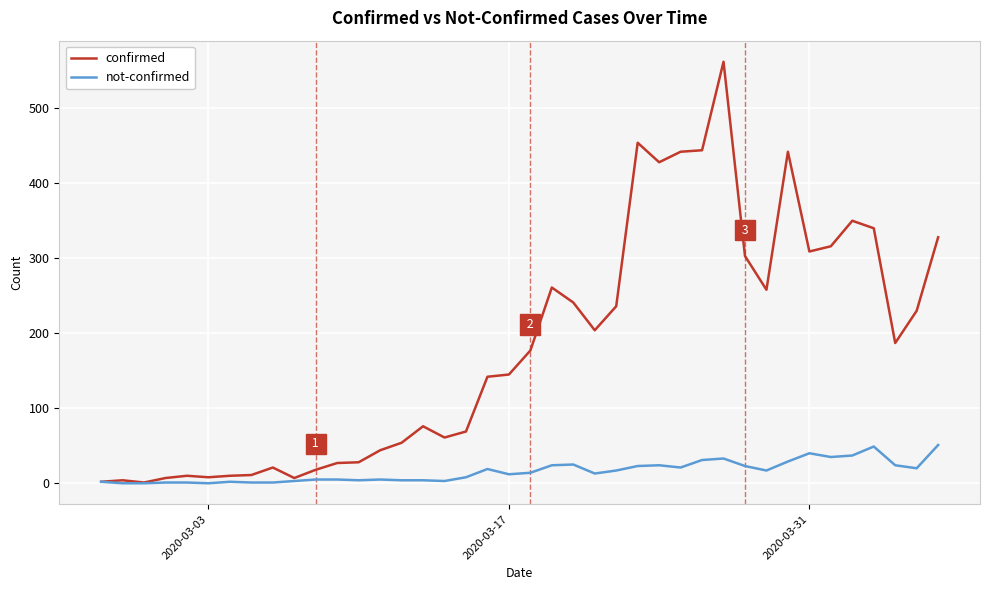

Which series has the largest total across all categories?

confirmed